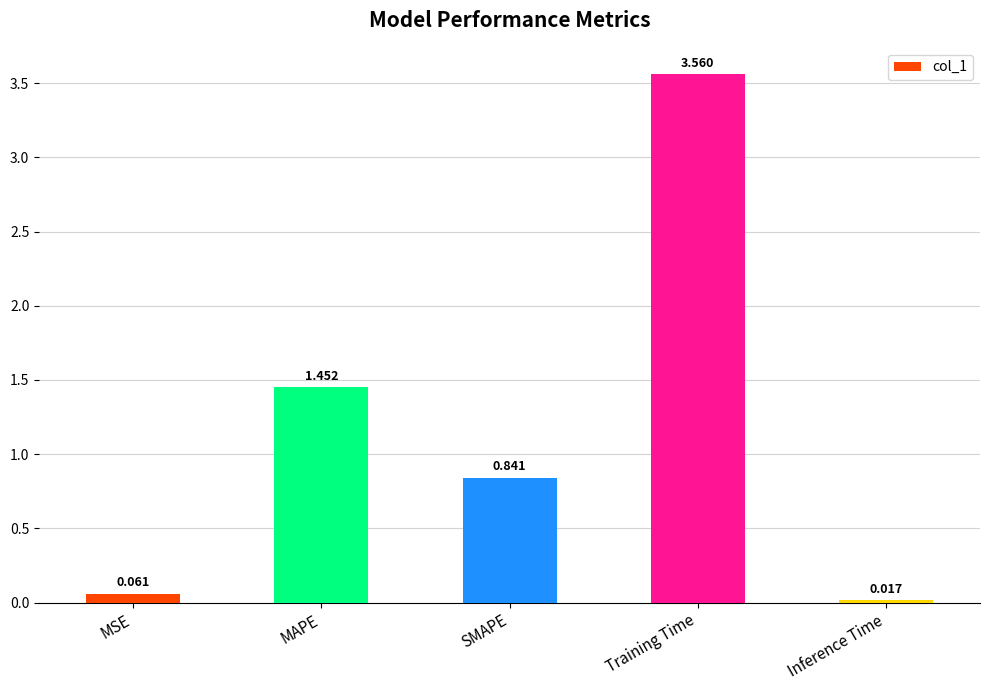

What is the ratio of the value at Training Time to the value at MAPE?

2.5